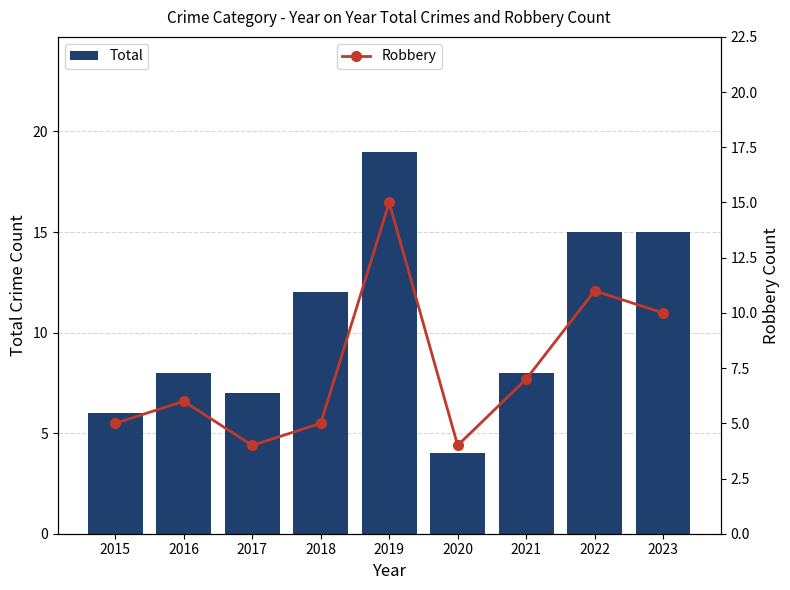

The Total series shows 6 at 2015. True or false?

True